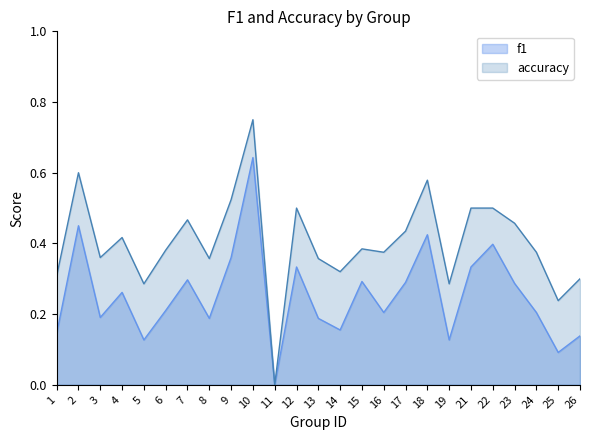

What is the difference between the highest and lowest values at 5?

0.2